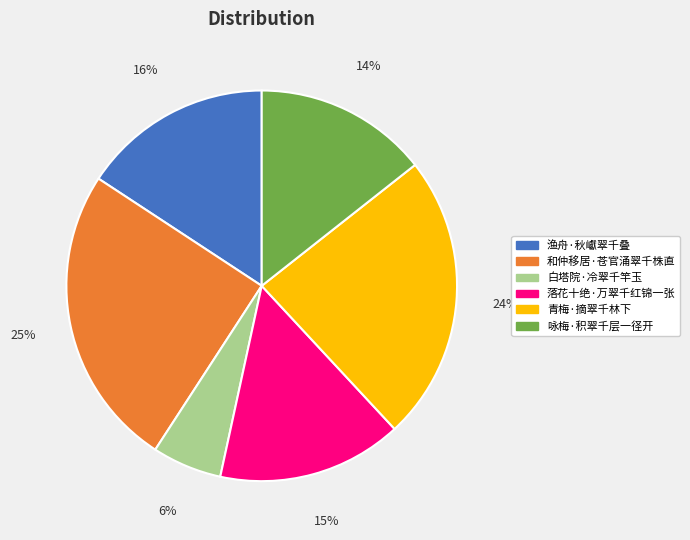

To the nearest percent, what is the difference between the largest and smallest slice percentages?

19%